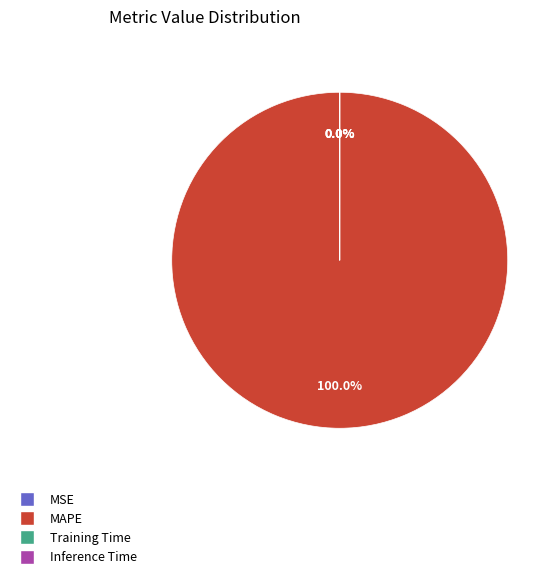

Does any single category account for the majority?

Yes